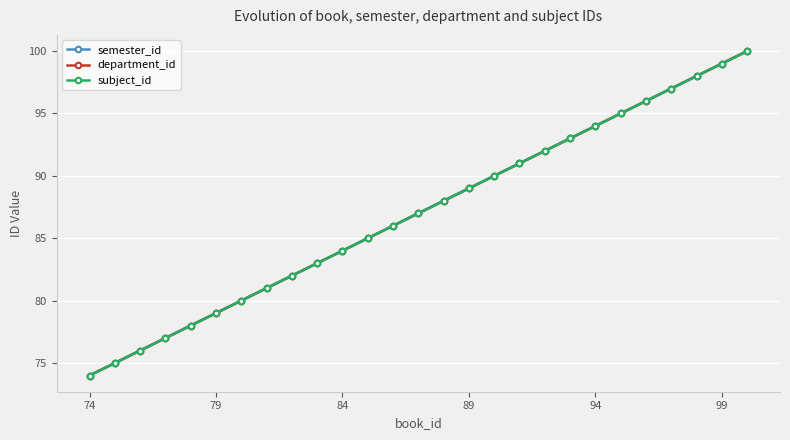

What is the average value of the semester_id series?

87